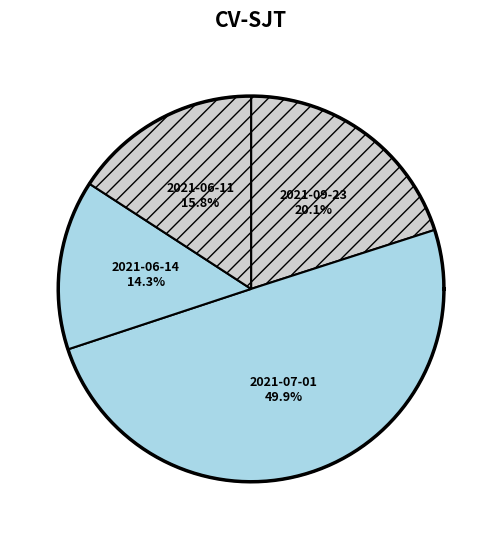

Approximately how many times larger is the value at 2021-06-14 compared to 2021-06-11?

0.9